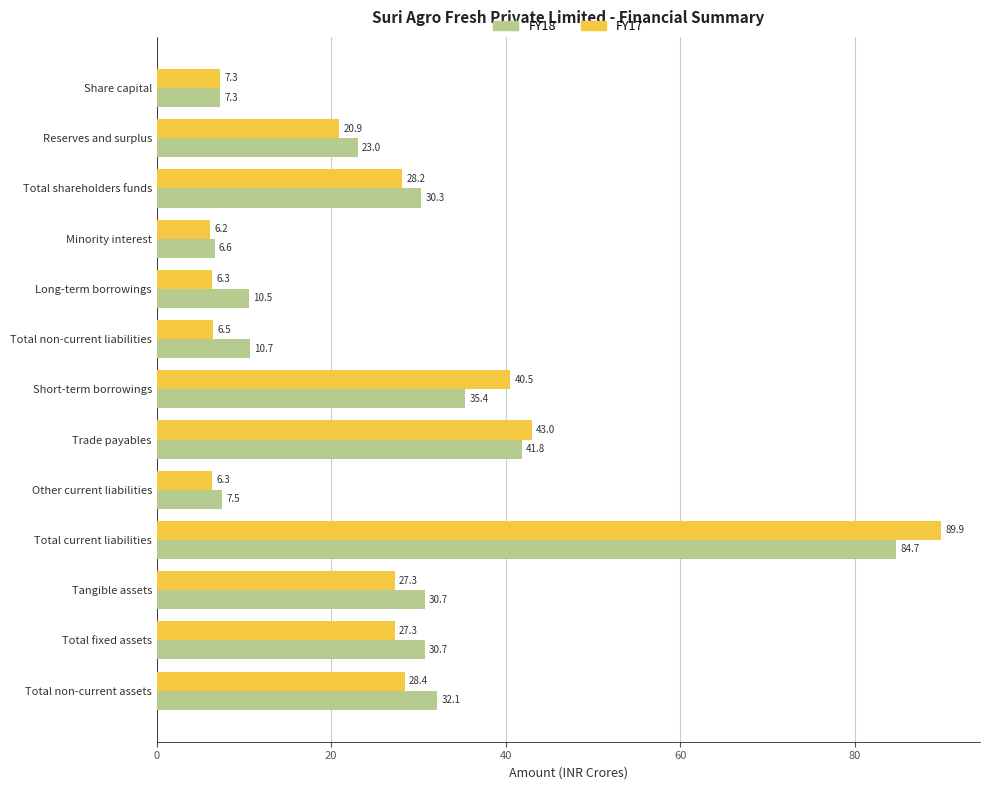

Which series has the widest spread of values?

FY17